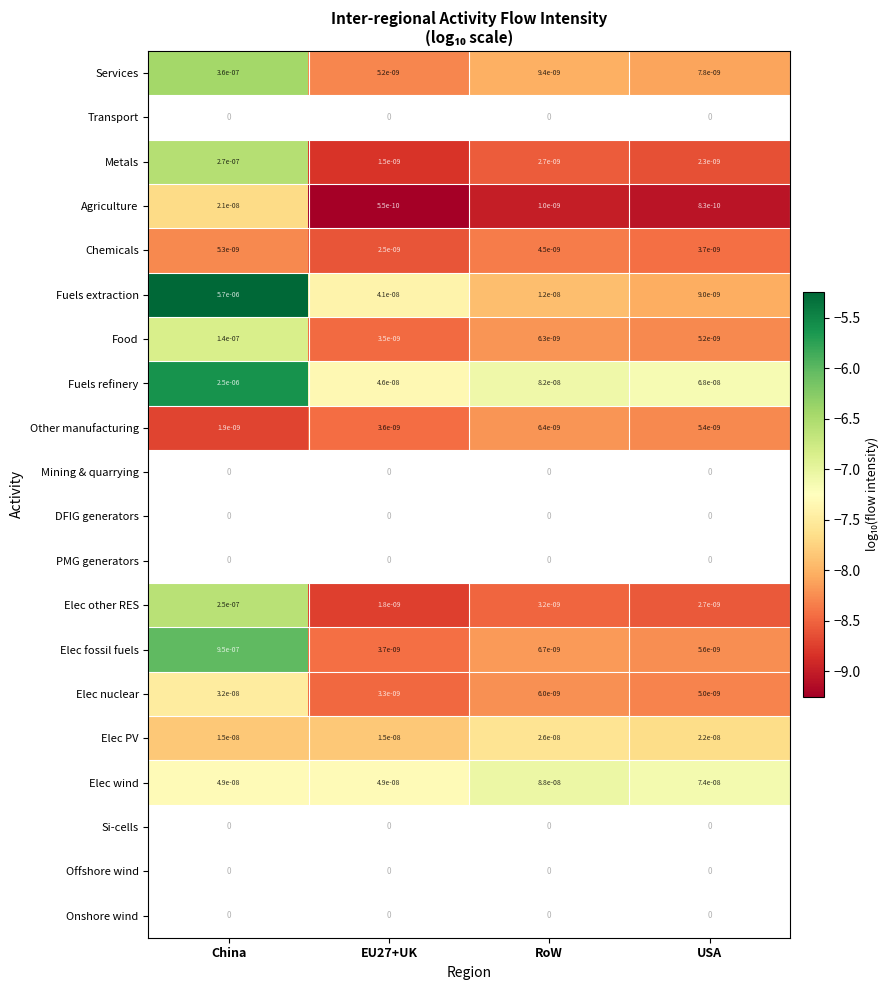

True or false: Services has a value of -12.3 at EU27+UK.

False